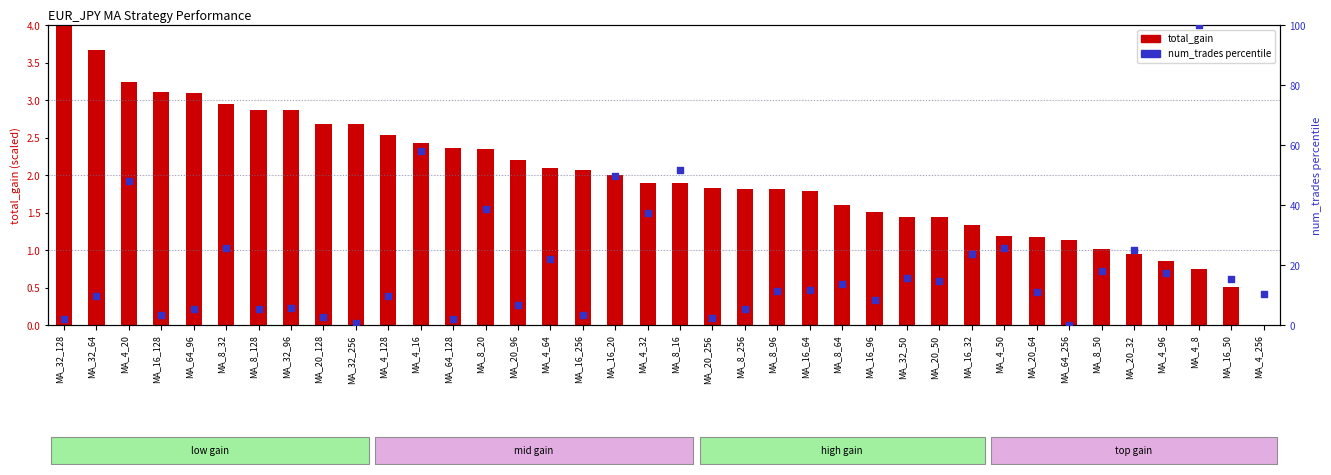

Which series has the largest total across all categories?

num_trades (percentile)